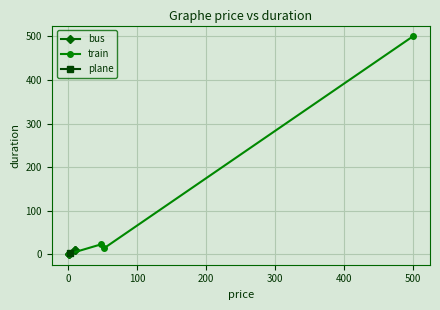

Reading left to right, list all the values displayed in this chart.

bus: 1	1	10	10
train: 1	23	14	500